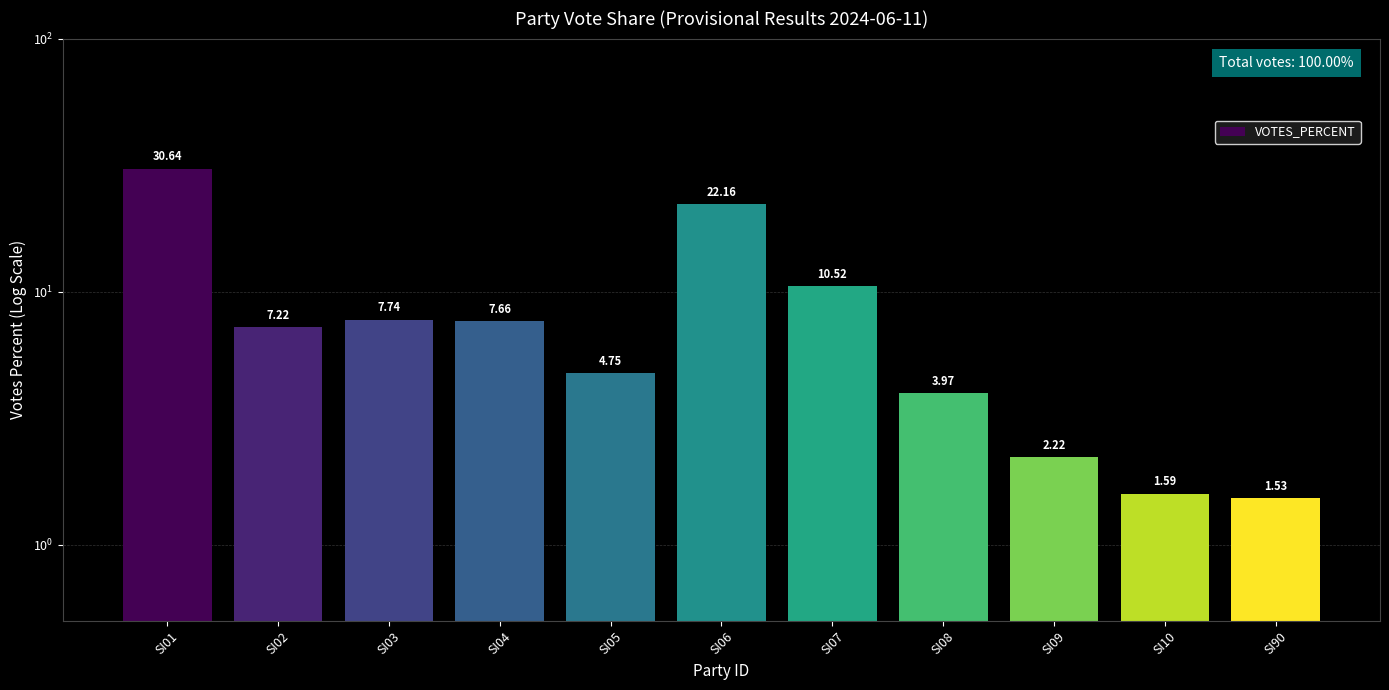

Where does the data first go above 7?

SI01